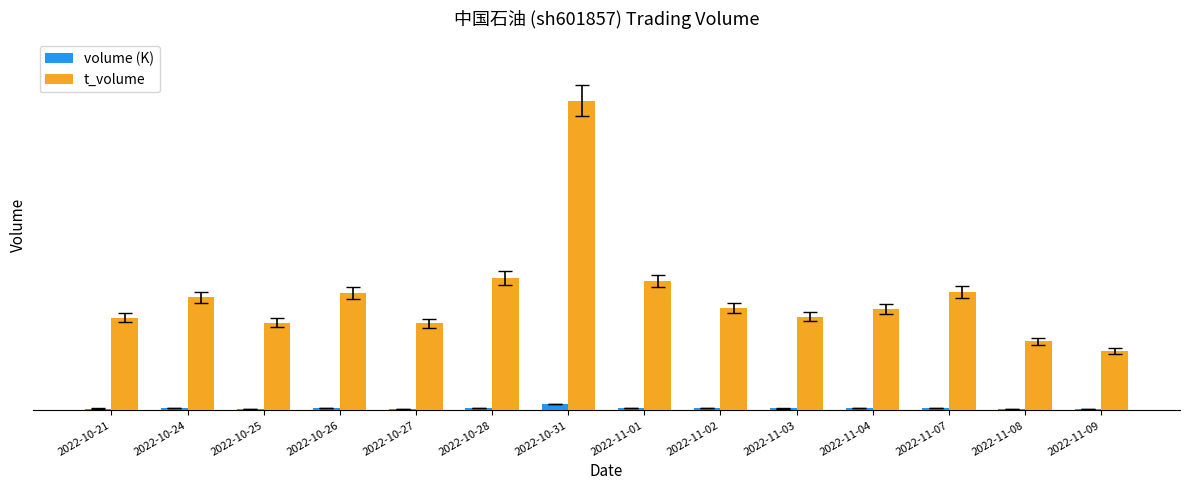

What is the approximate value of t_volume at 2022-10-27?

44029.0